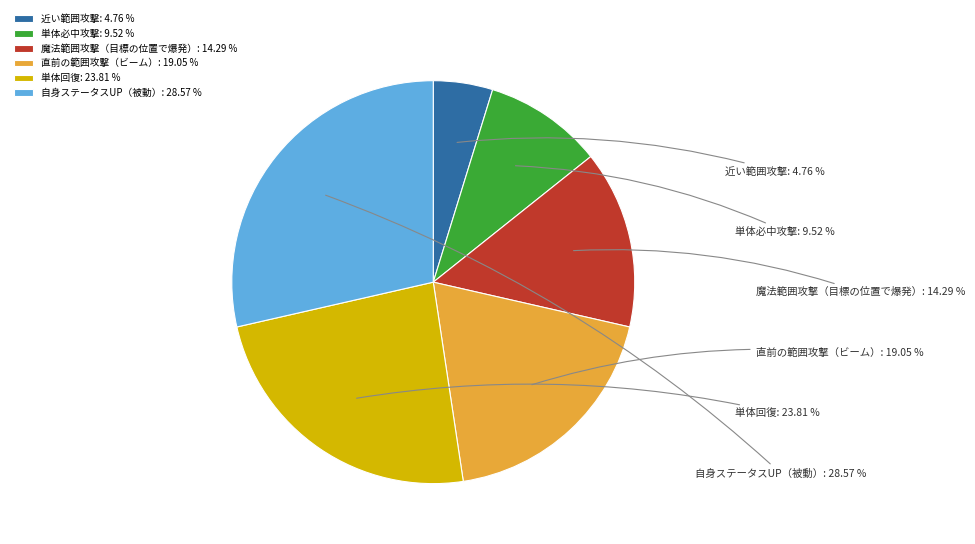

What percentage is the 単体回復 slice, to the nearest percent?

24%